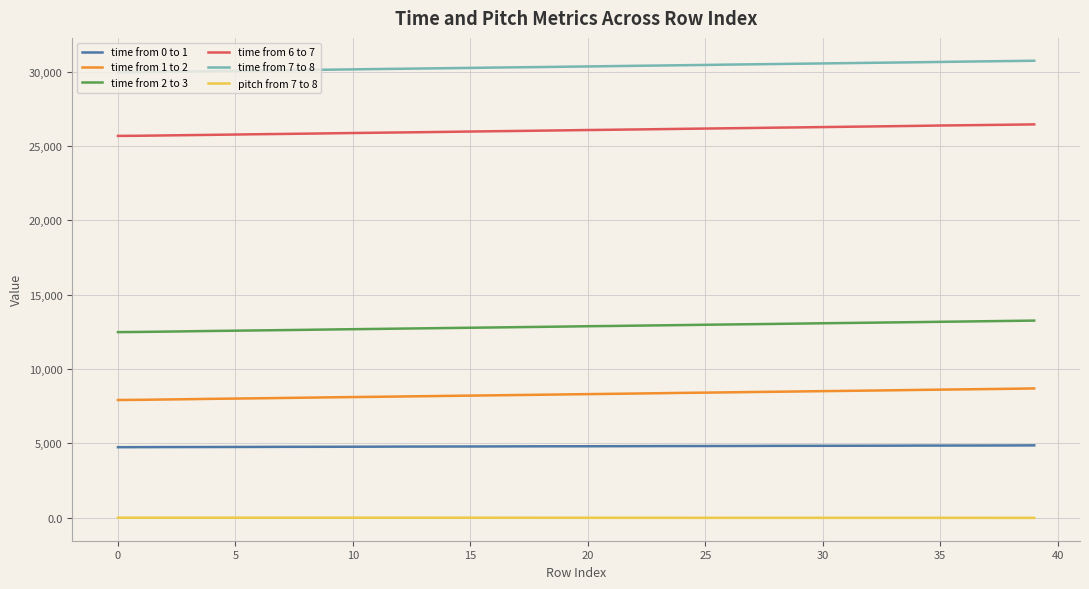

What are all the series names shown in the legend?

time from 0 to 1, time from 1 to 2, time from 2 to 3, time from 6 to 7, time from 7 to 8, pitch from 7 to 8